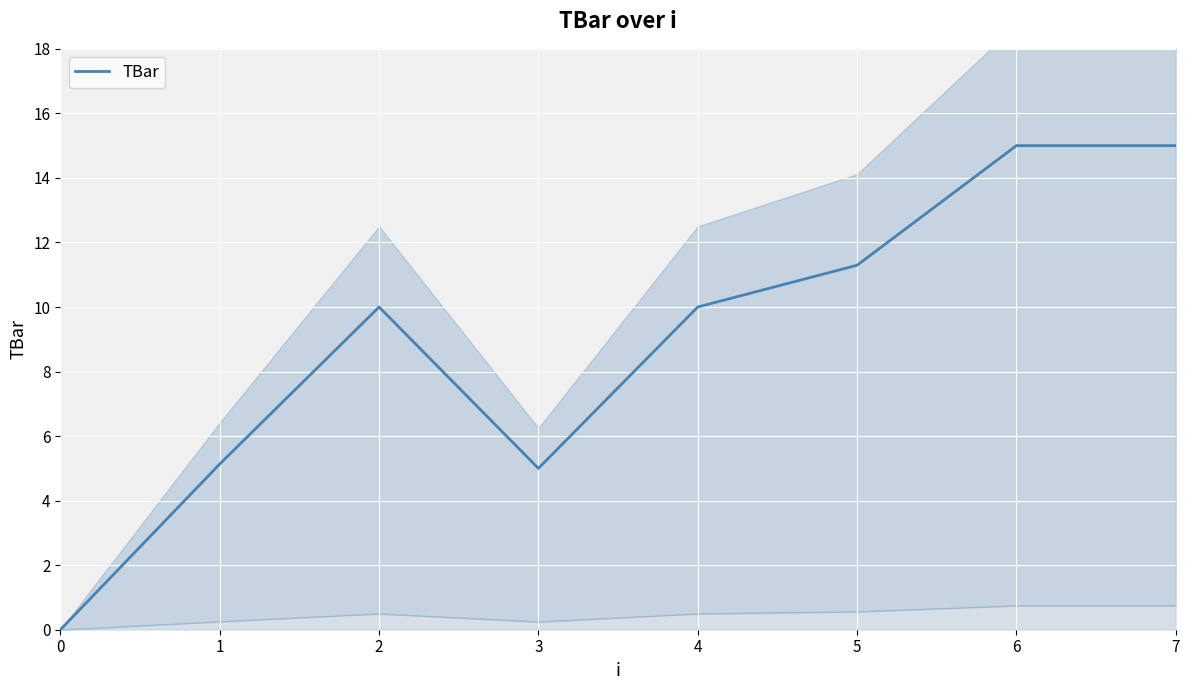

Where is the first local minimum?

3